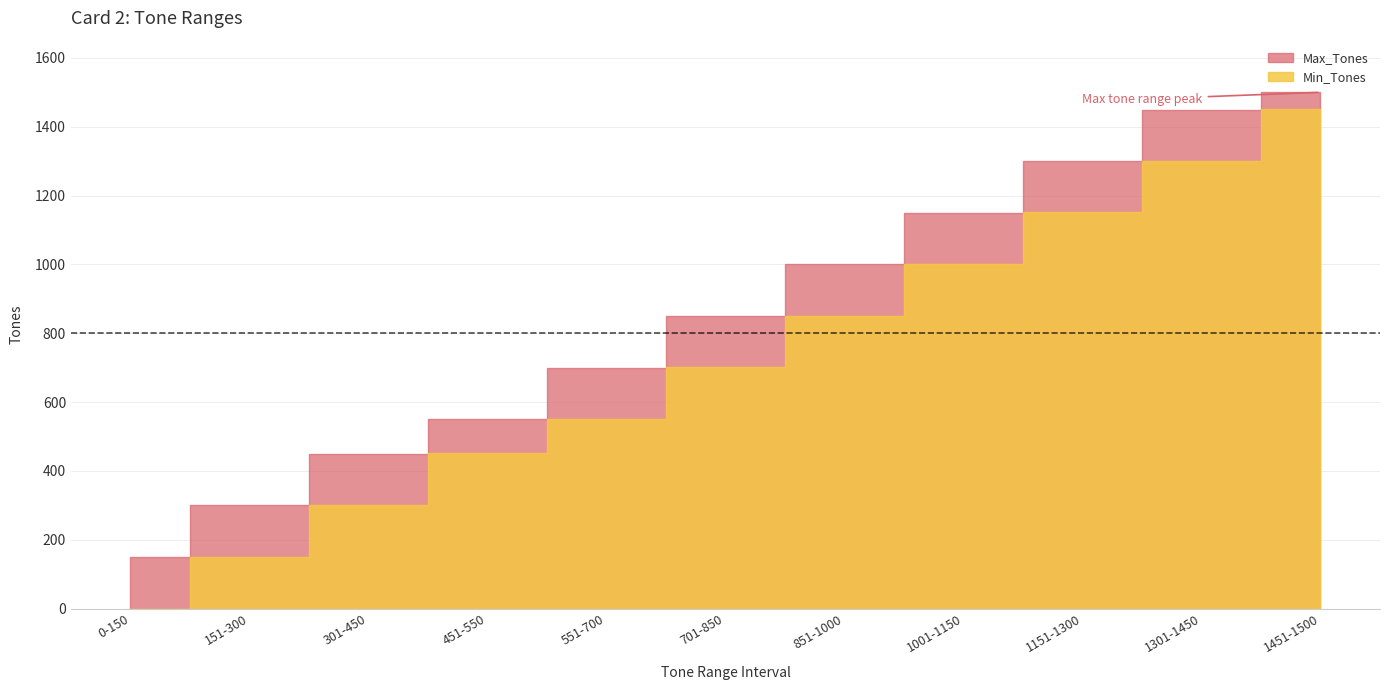

True or false: Max_Tones and Min_Tones cross at least once.

False